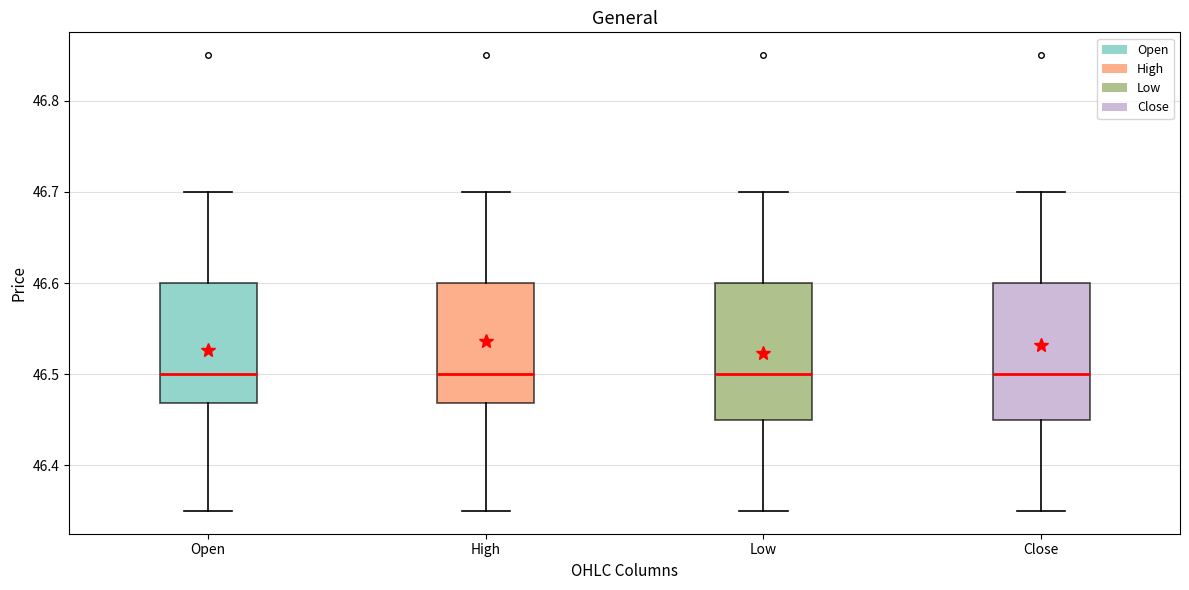

Reading left to right, transcribe this box plot: for each box, give where its median line is, the range the box spans, and where its two whiskers end, as read against the y-axis. The values are not printed on the chart, so give them approximately, as read against the axis.

Open: median 46.50, box 46.47 to 46.60, whiskers 46.35 to 46.70
High: median 46.50, box 46.47 to 46.60, whiskers 46.35 to 46.70
Low: median 46.50, box 46.45 to 46.60, whiskers 46.35 to 46.70
Close: median 46.50, box 46.45 to 46.60, whiskers 46.35 to 46.70